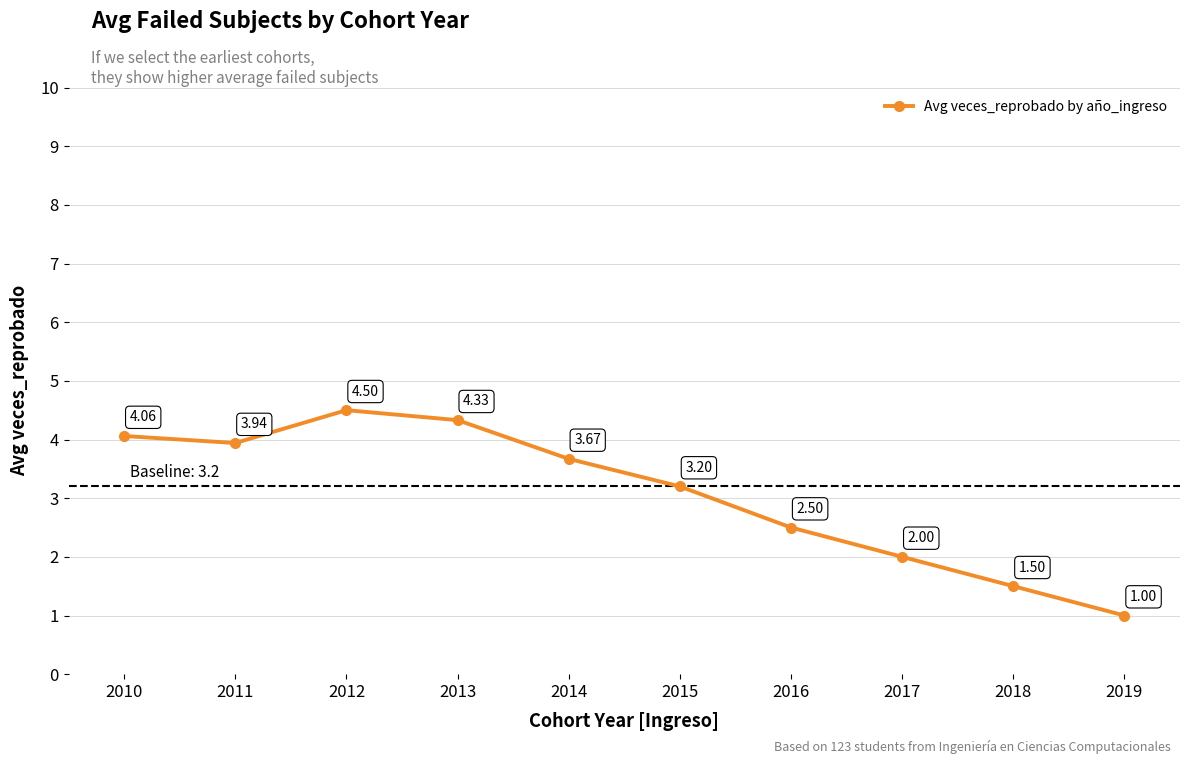

What is the minimum value shown in the chart?

1.0